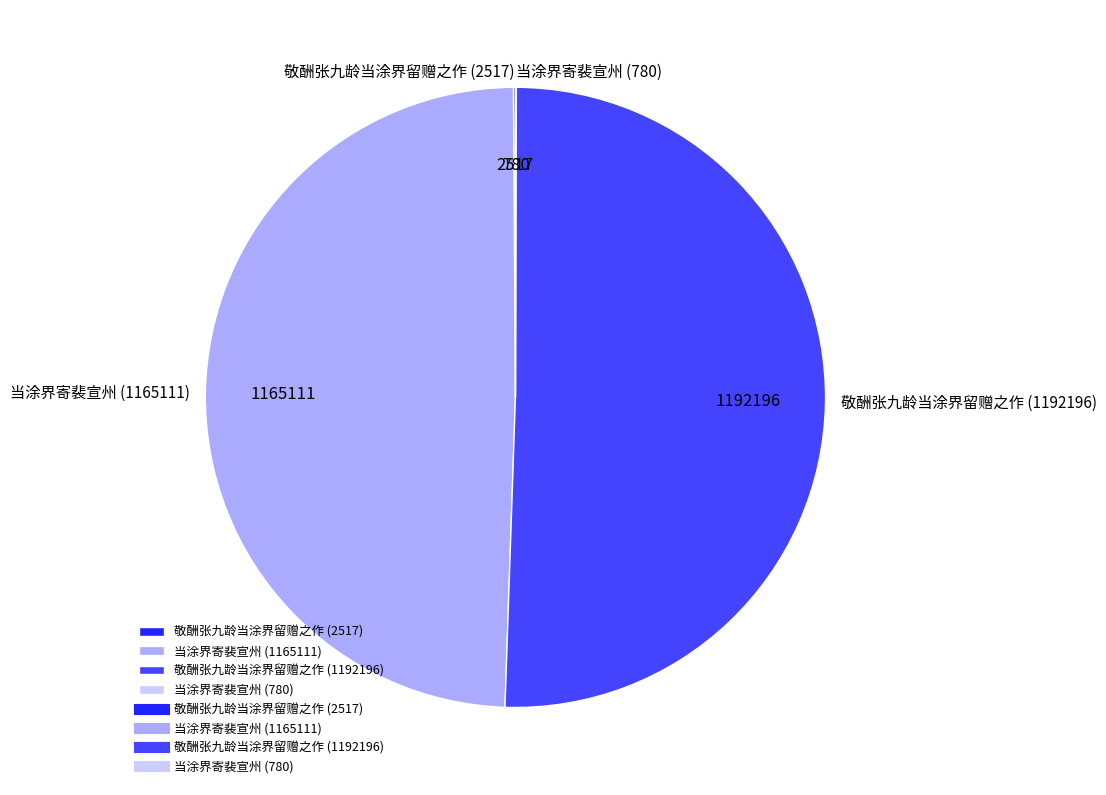

Is it true that 敬酬张九龄当涂界留赠之作 (1192196) is 37% of the pie?

False